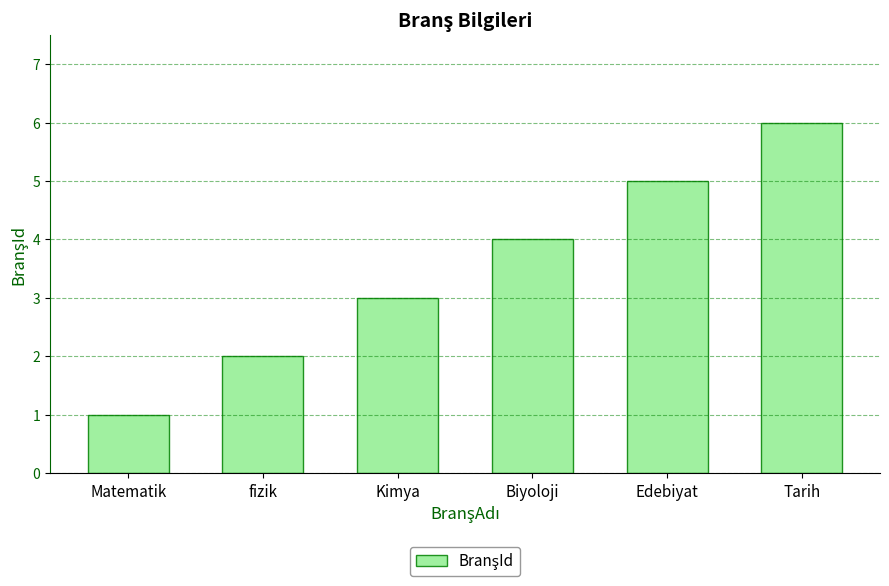

How many values are between 2 and 5?

4